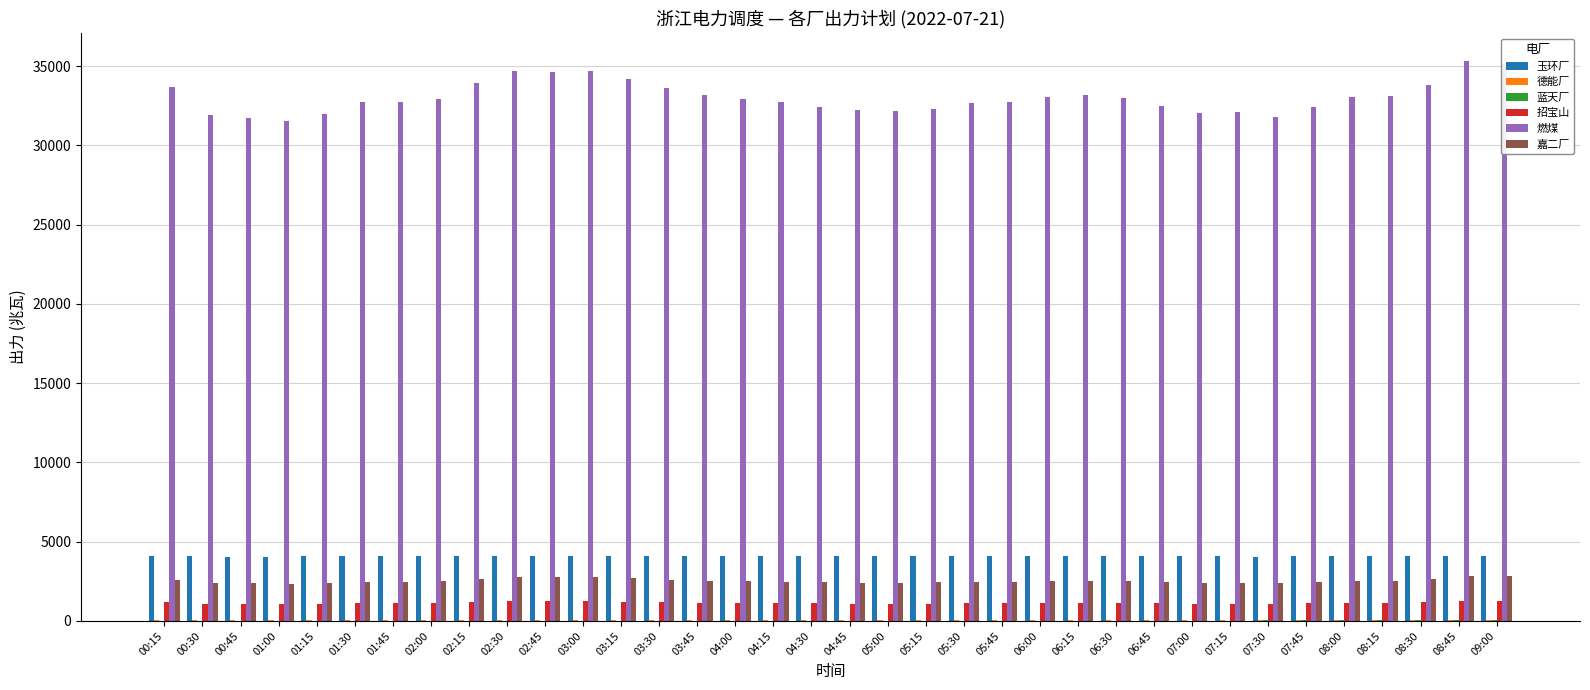

What is the greatest value displayed?

35327